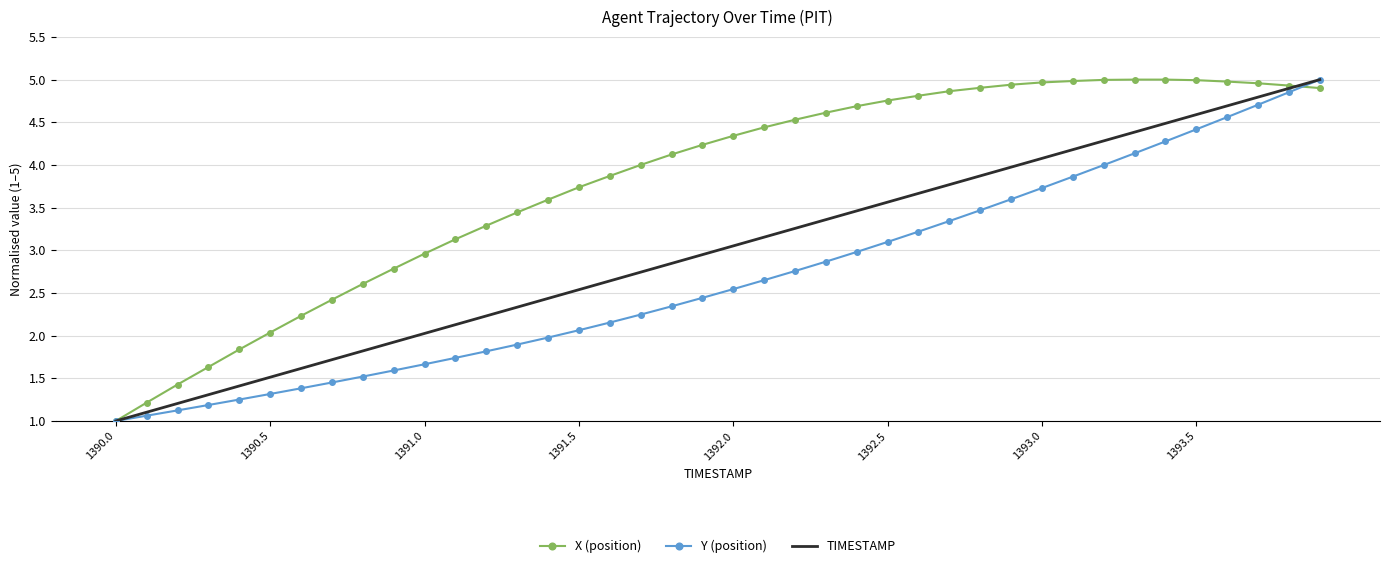

What is the minimum value for TIMESTAMP?

1.0